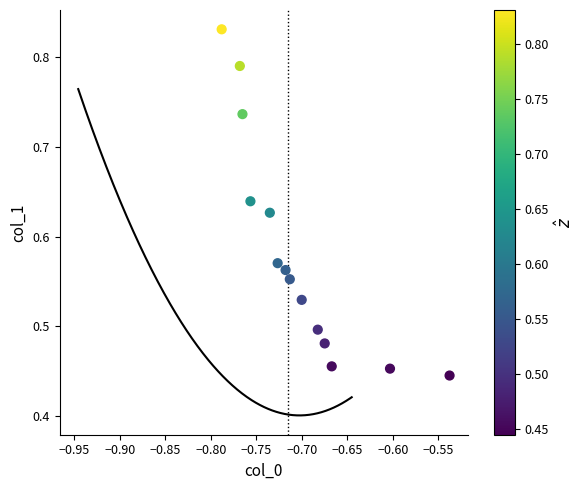

What is the range of X values (max minus min)?

0.3